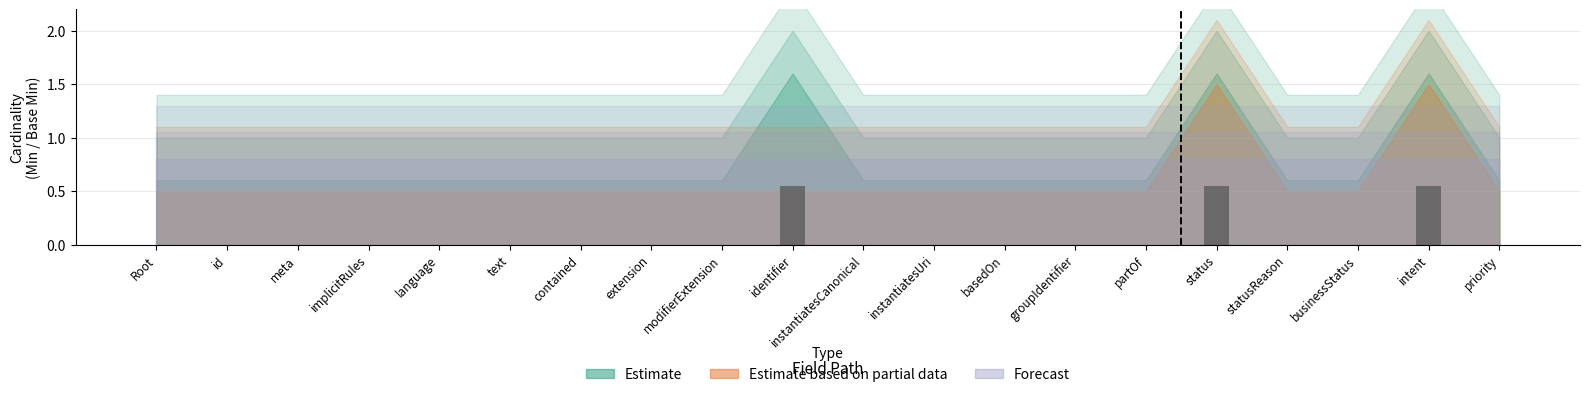

How many series are shown in this chart?

1